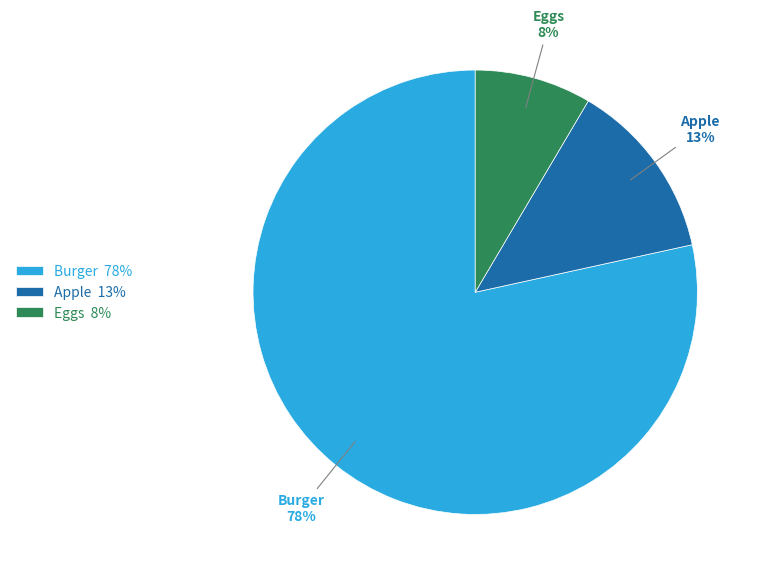

Do Eggs and Burger together represent more than half of the pie?

Yes